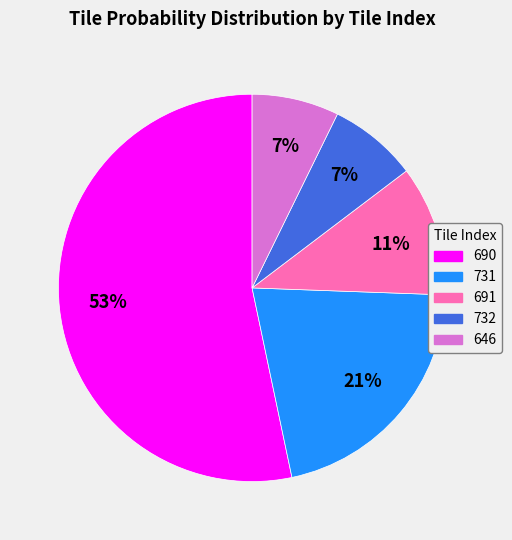

Count the number of slices in the pie.

5